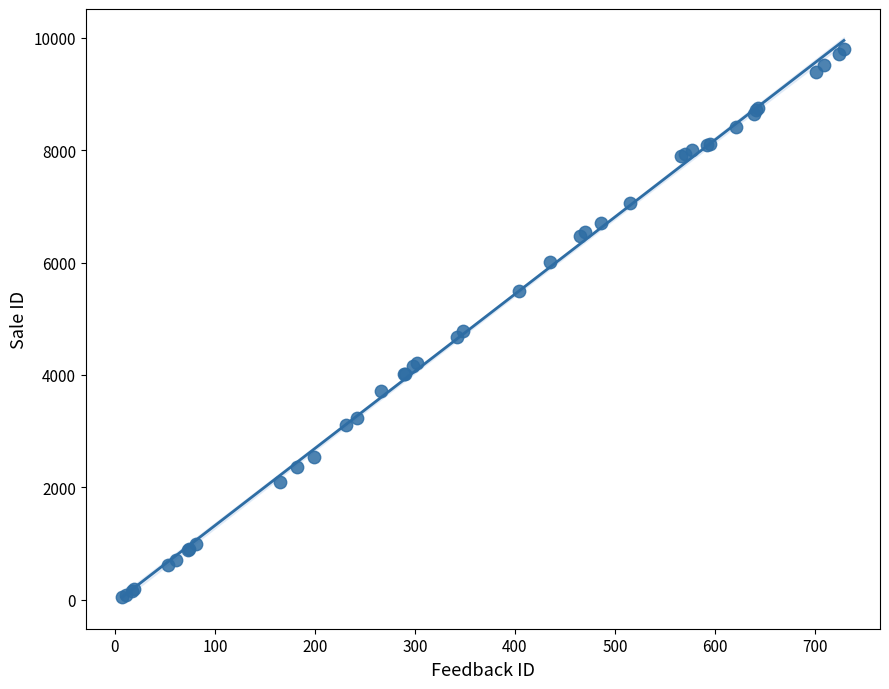

What Y value in the scatter plot is closest to 4925?

4789